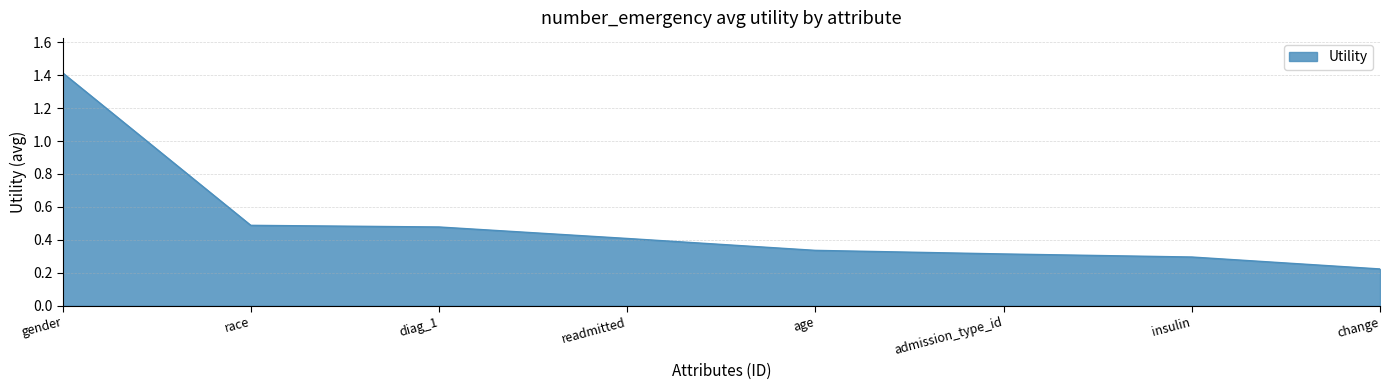

Does the chart have visible grid lines?

Yes